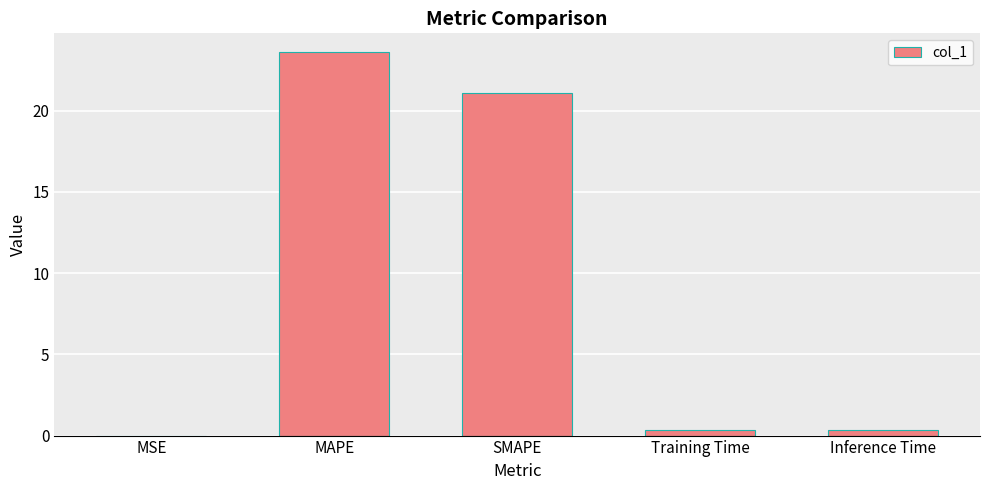

The chart shows a value of 23.6 at MAPE. True or false?

True